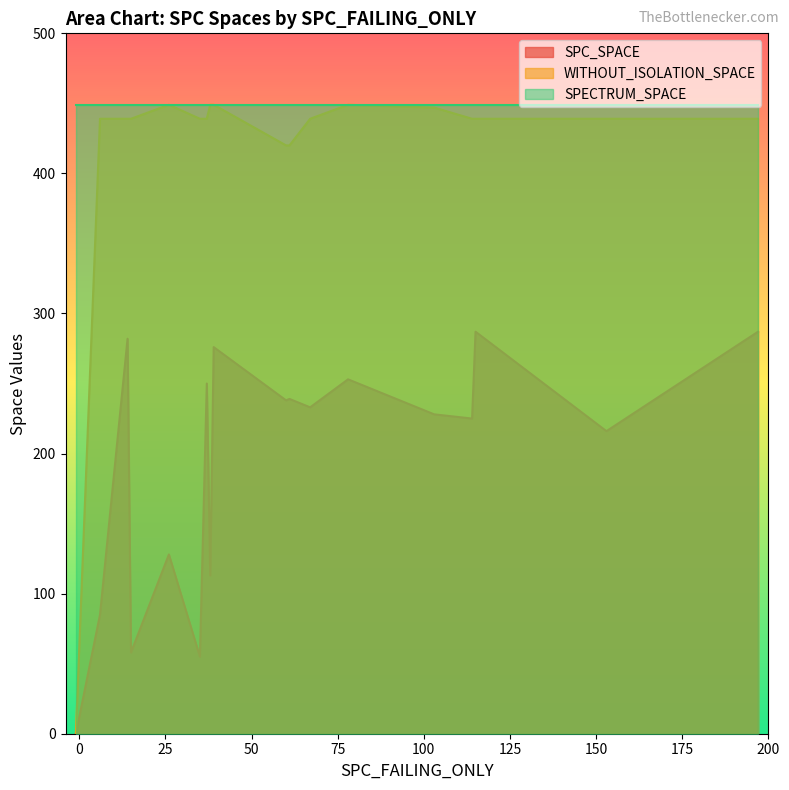

Is the value of SPC_SPACE at 31 greater than the value of WITHOUT_ISOLATION_SPACE at 10?

No